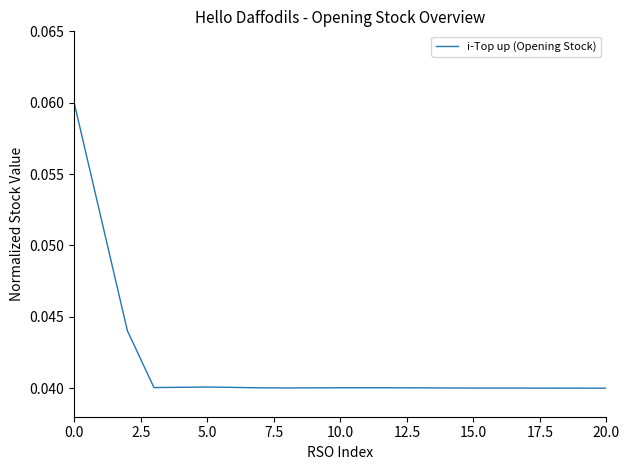

What is the greatest value displayed?

0.1